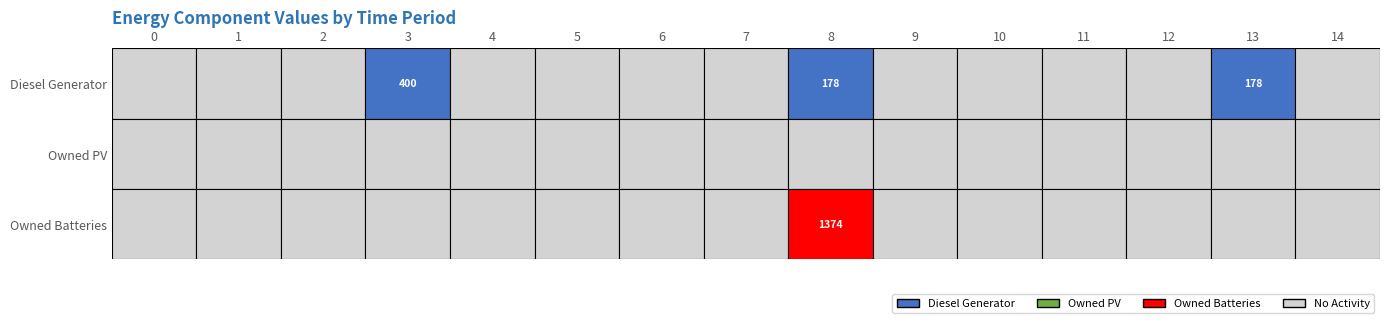

List the labels in order of Diesel Generator value, smallest first.

0, 1, 2, 4, 5, 6, 7, 9, 10, 11, 12, 14, 8, 13, 3